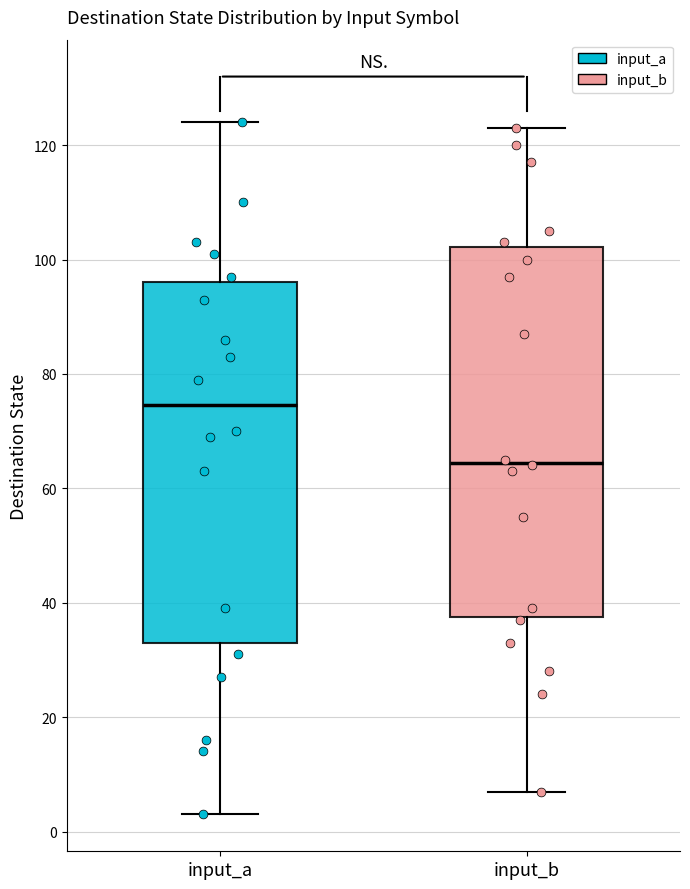

Where does the lower whisker of the box for input_b end on the y-axis? The values are not printed on the chart, so give them approximately, as read against the axis.

8